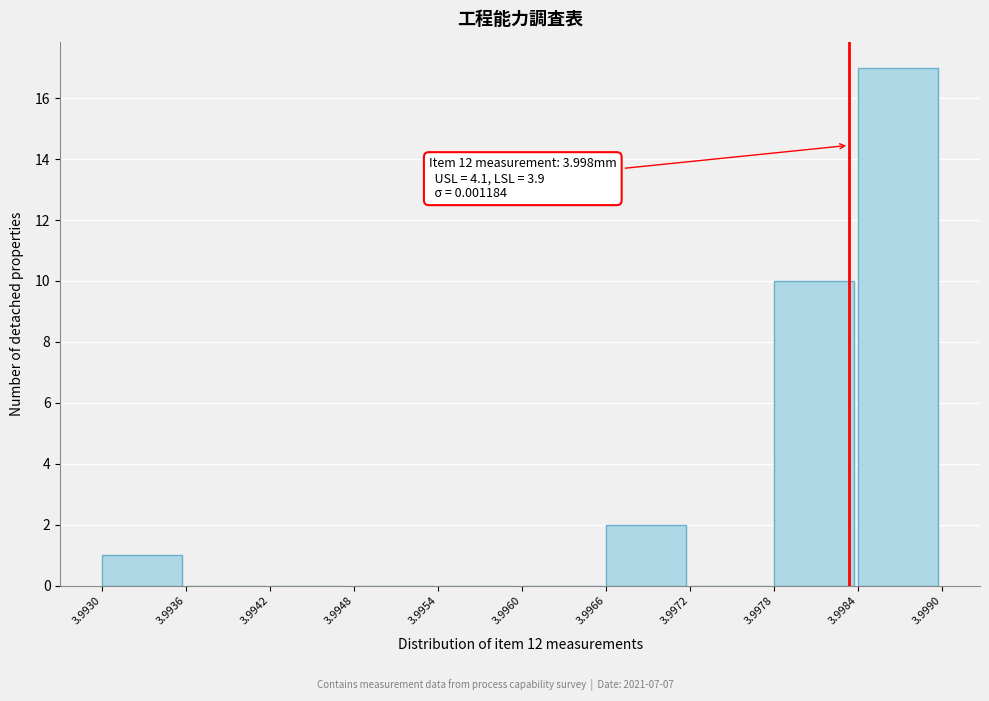

Over which range of the x-axis is the bar tallest?

3.9984 to 3.9990